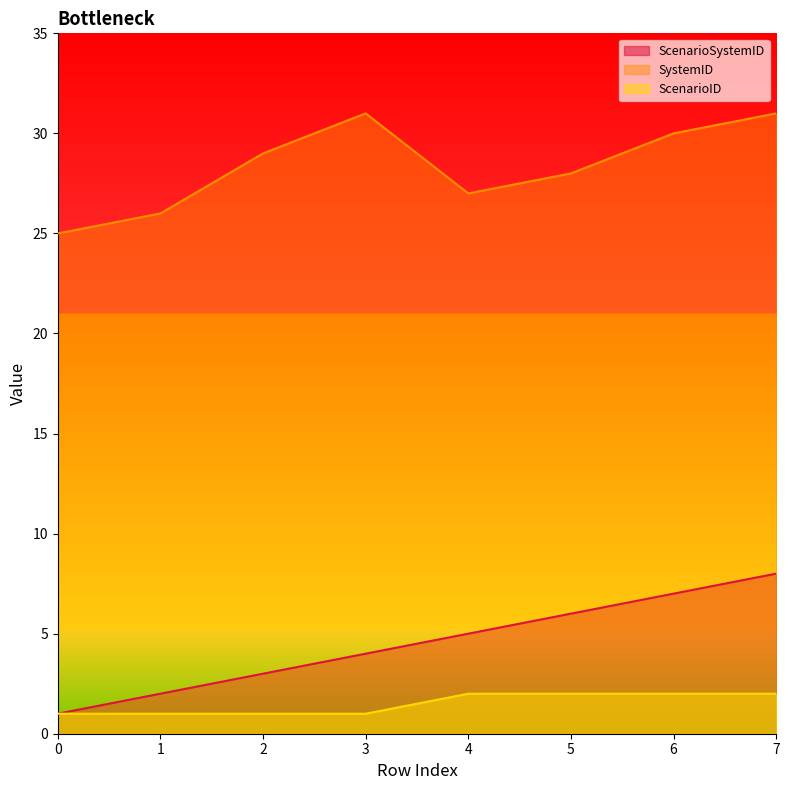

How many interior local peaks does the SystemID series have?

1